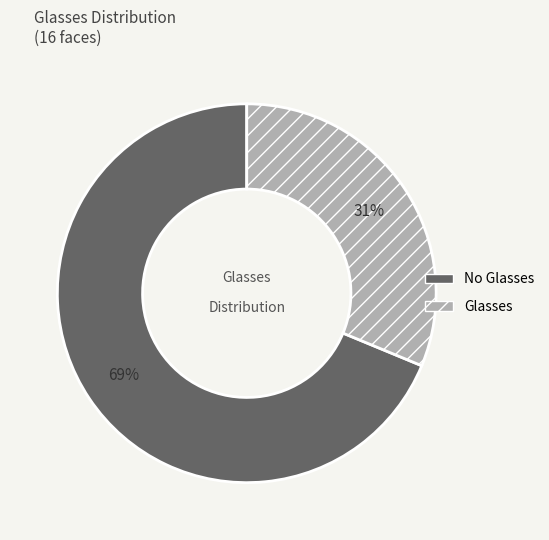

To the nearest percent, what is the average slice percentage?

50%